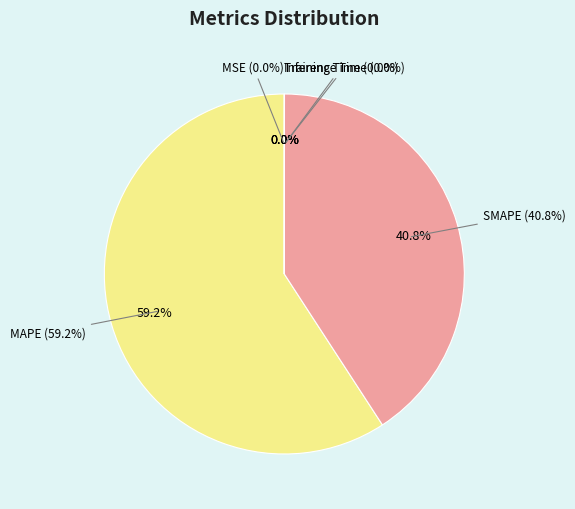

Count the number of slices in the pie.

5